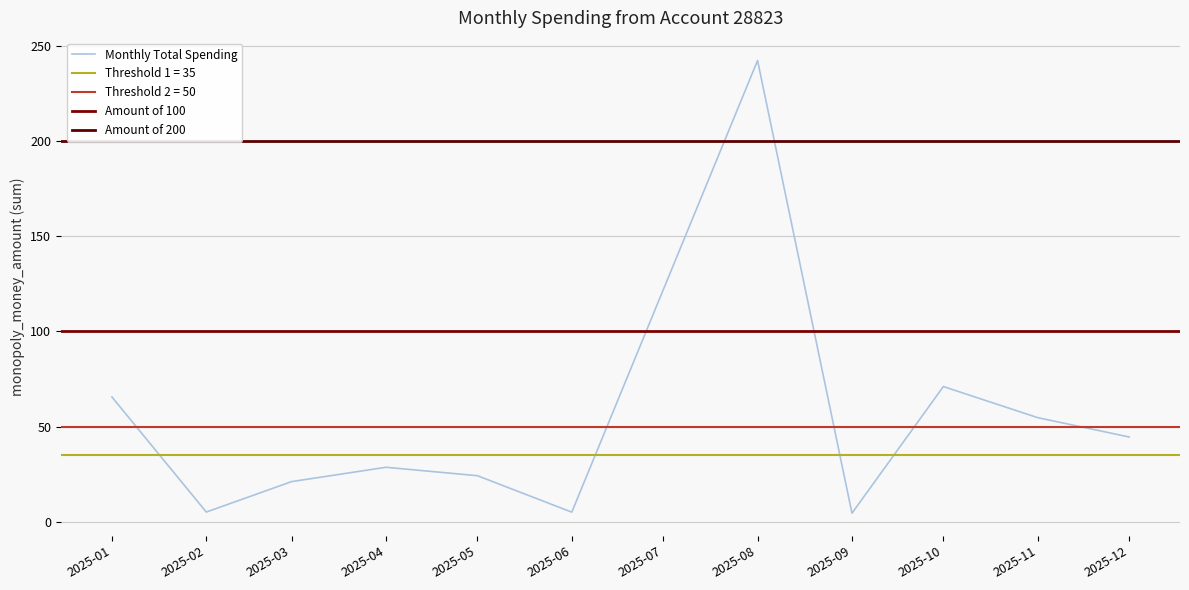

Where is Monthly Total Spending nearest to the value 123?

2025-10